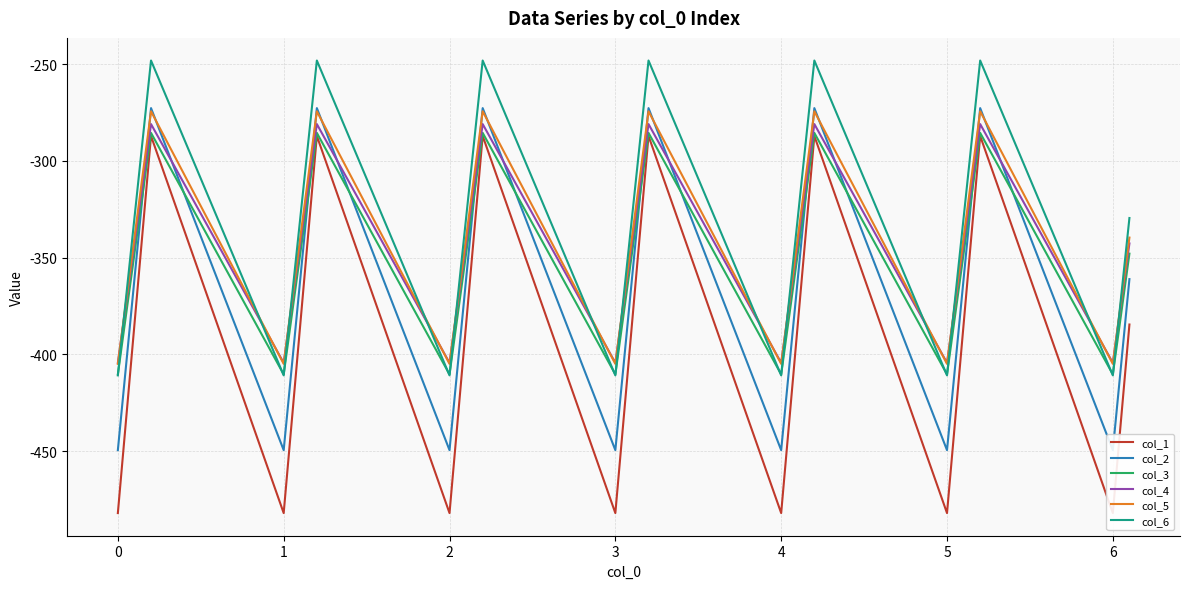

What is the value of the col_5 point at the 15th from the left?

-274.4